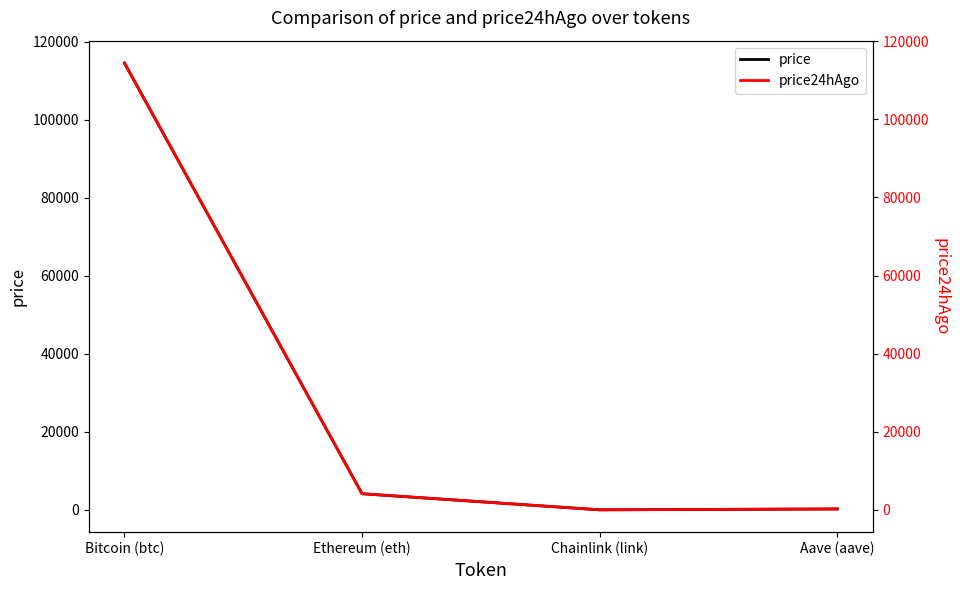

What is the value of the price24hAgo point at the 2nd from the left?

4137.0